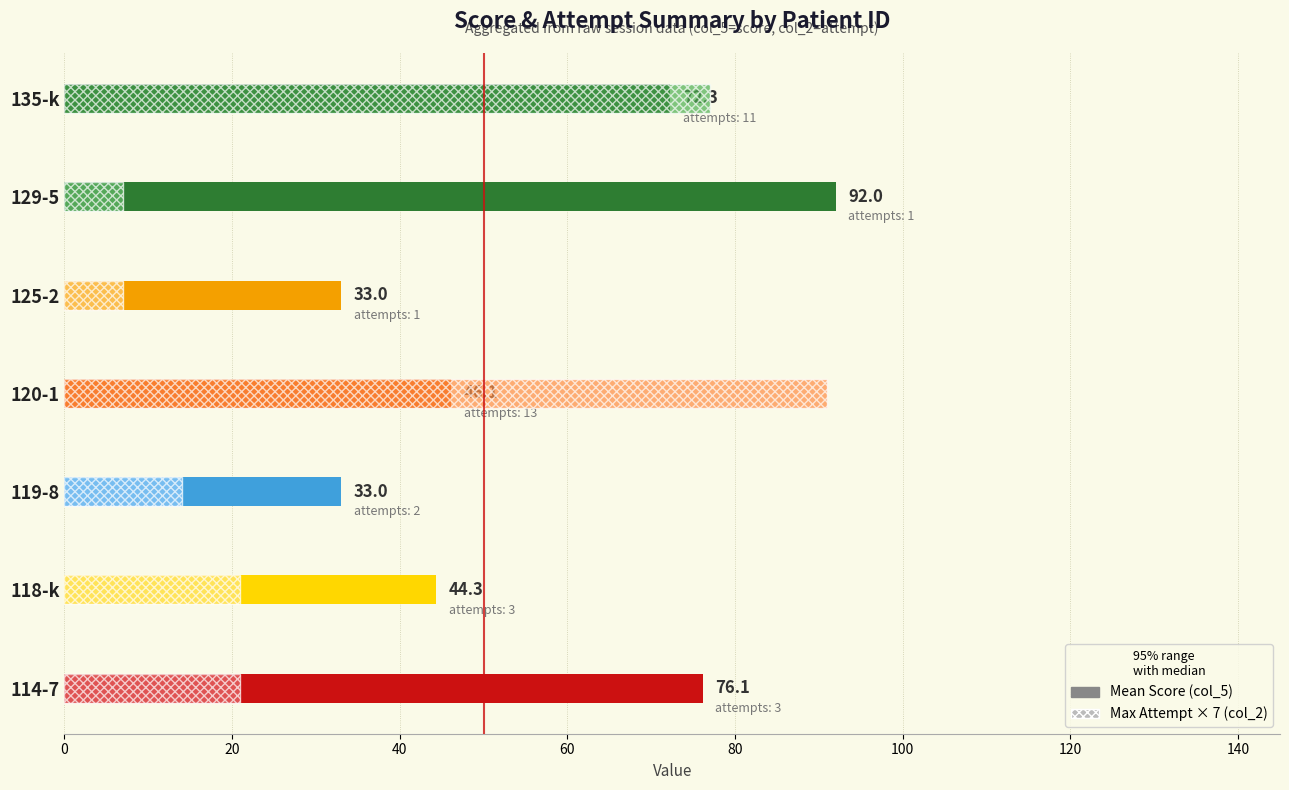

Reading right to left, list all the values displayed in this chart.

Mean Score (col_5): 72.3	92.0	33.0	46.1	33.0	44.3	76.1
Max Attempt × 7 (col_2): 77.0	7.0	7.0	91.0	14.0	21.0	21.0